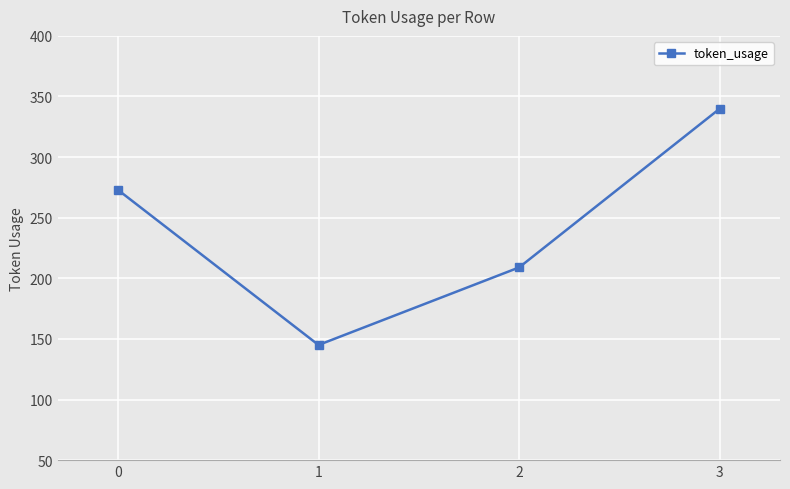

What is the ratio of the value at 3 to the value at 2?

1.6